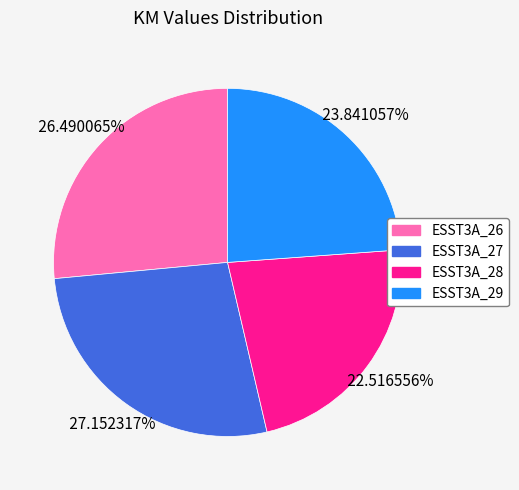

Does any single category account for the majority?

No